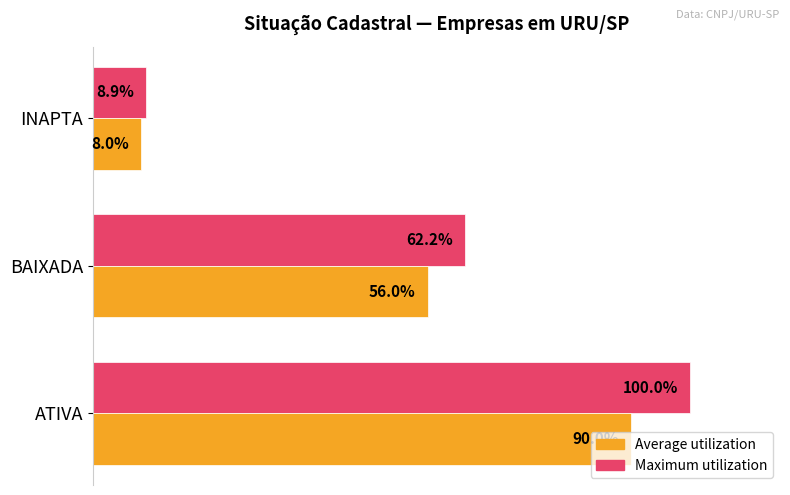

Rank the series by their average value, from highest to lowest.

Maximum utilization, Average utilization